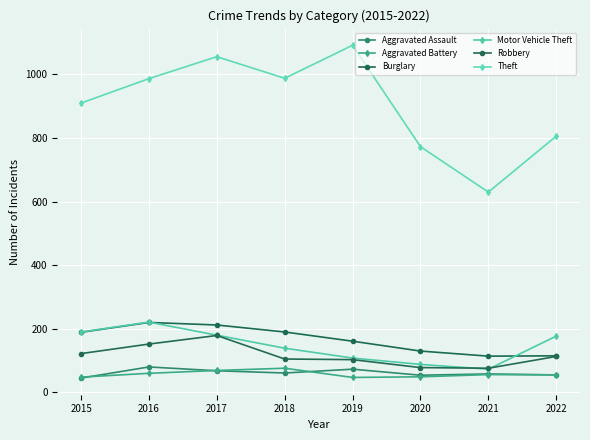

What is the total value across all series at 2020?

1172